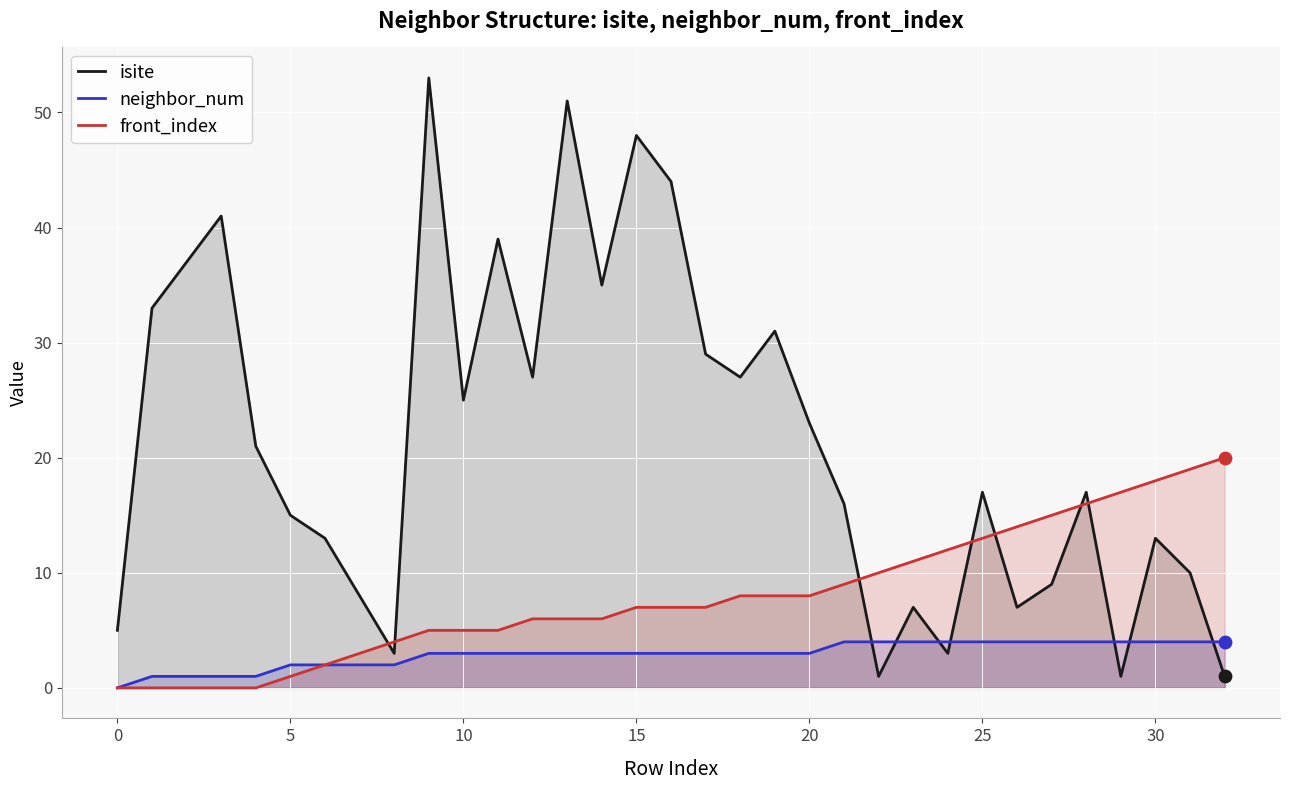

At how many categories does at least one series exceed 10?

29